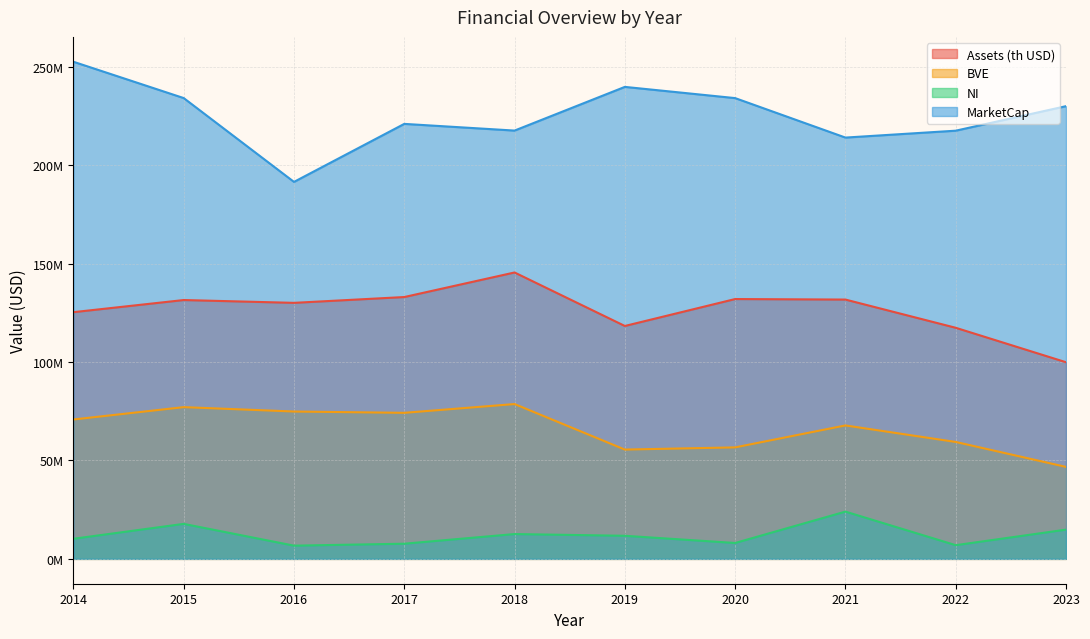

True or false: BVE has a value of 37637146.7 at 2014.

False